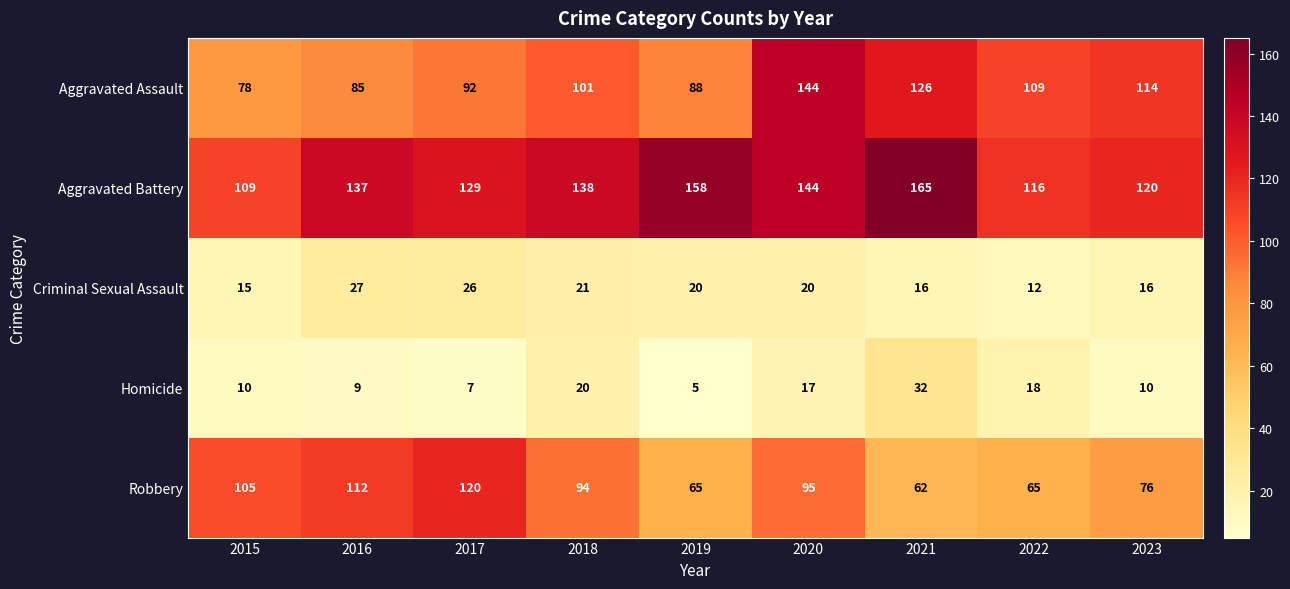

At which label is Robbery closest to 91?

2018